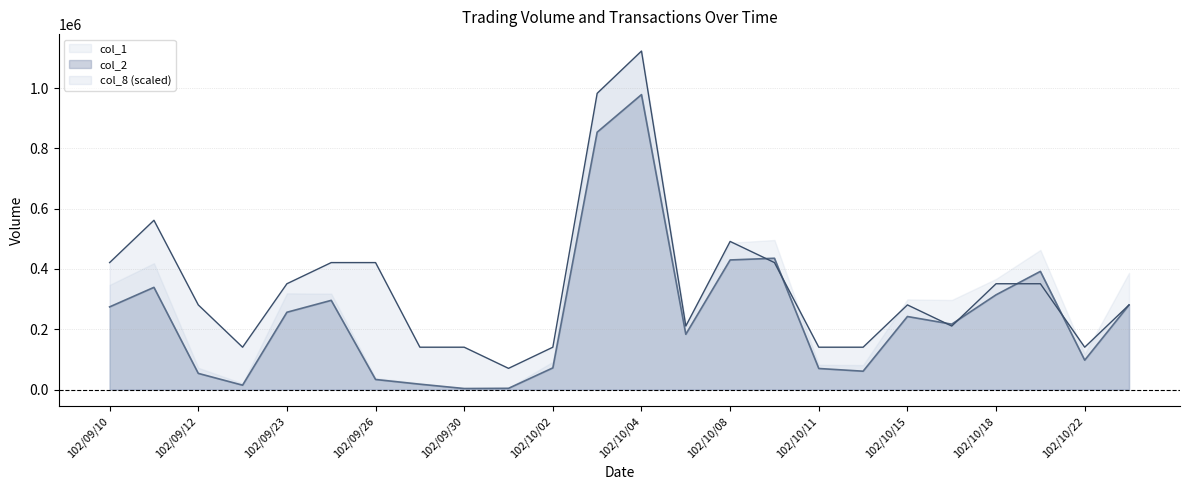

Between which two adjacent categories do col_8 and col_1 first intersect?

102/10/08 and 102/10/09